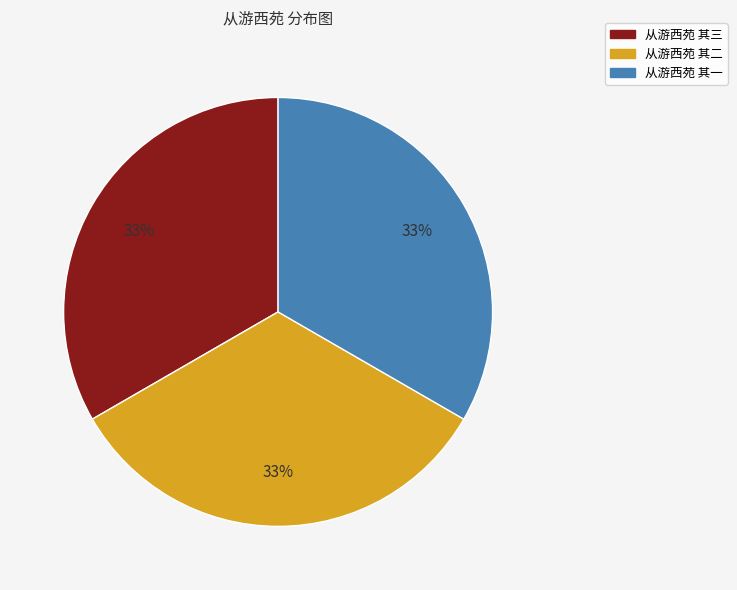

What percentage is the 从游西苑 其二 slice, to the nearest percent?

33%